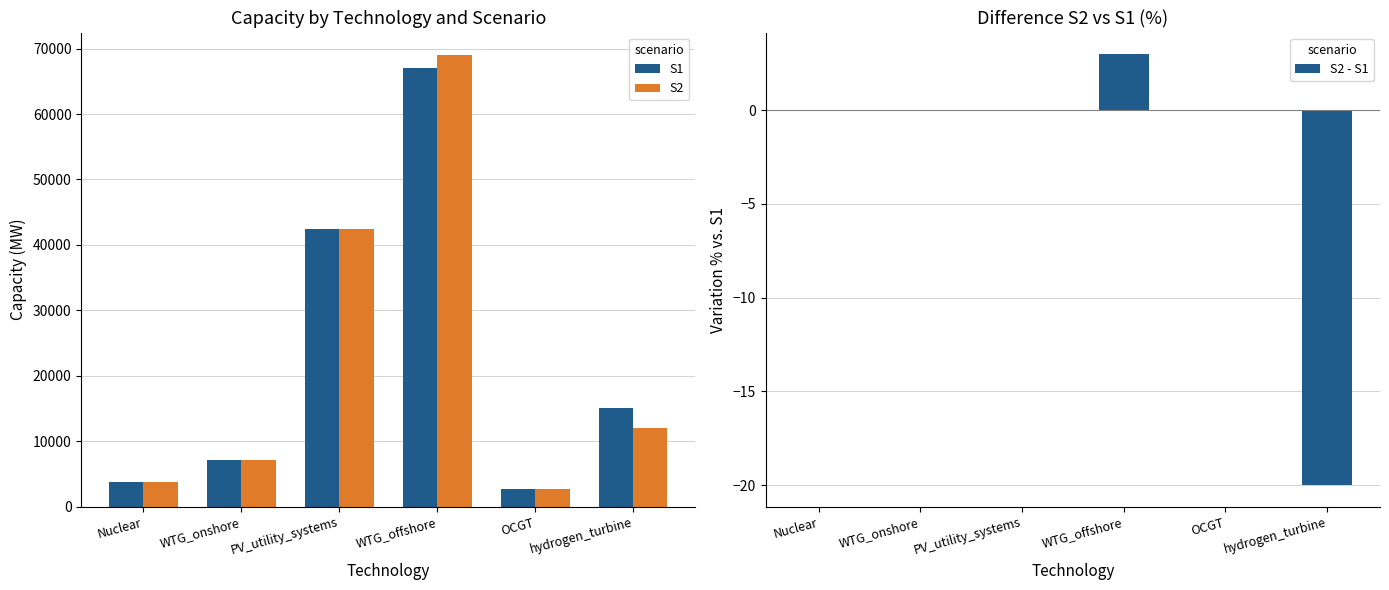

How many distinct data groups are displayed?

3